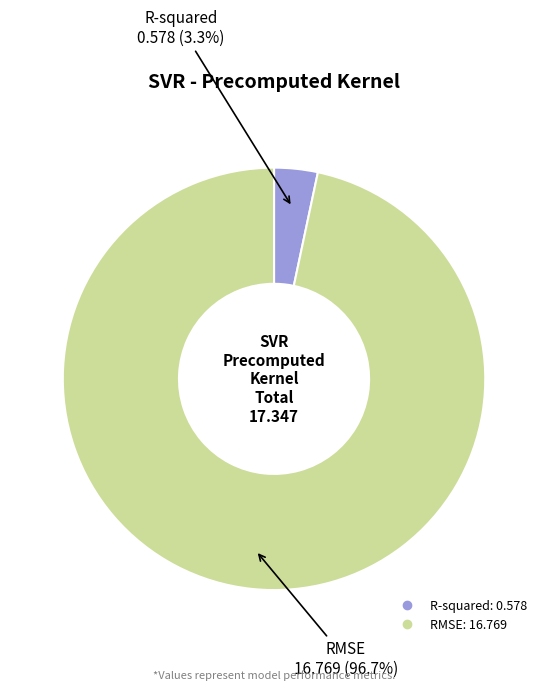

Between R-squared and RMSE, which is larger?

RMSE